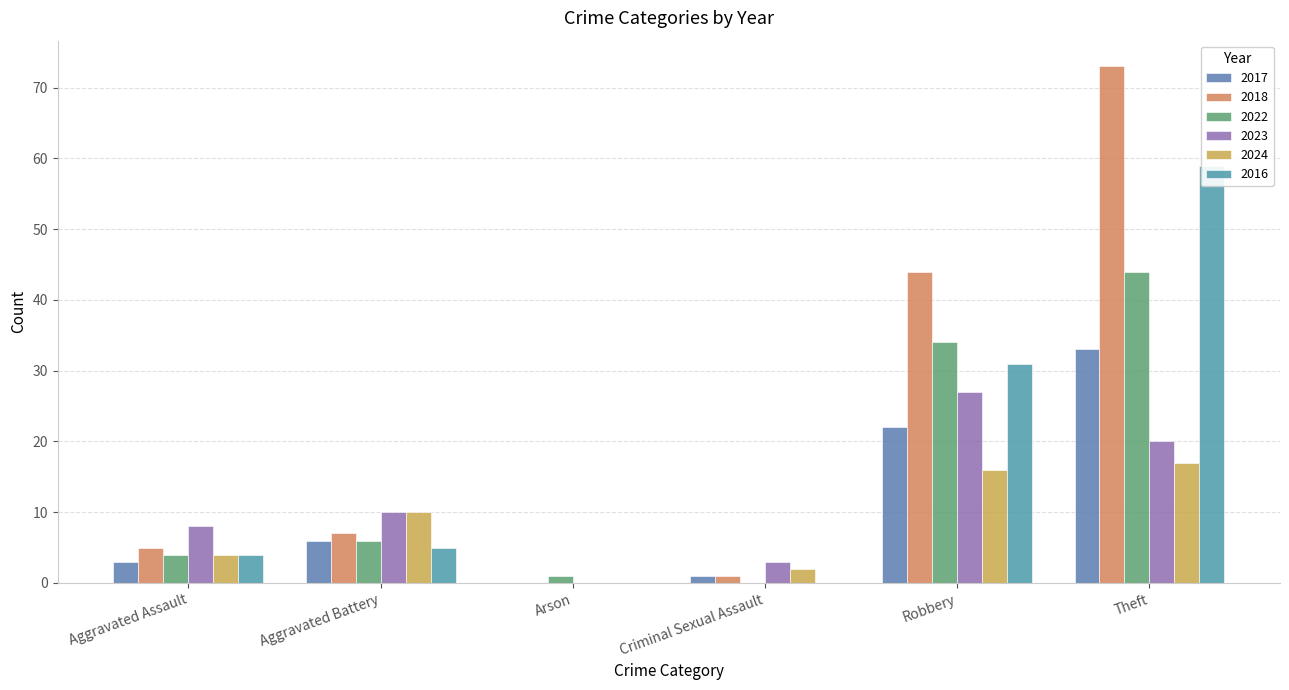

The 2017 series shows 0 at Arson. True or false?

True